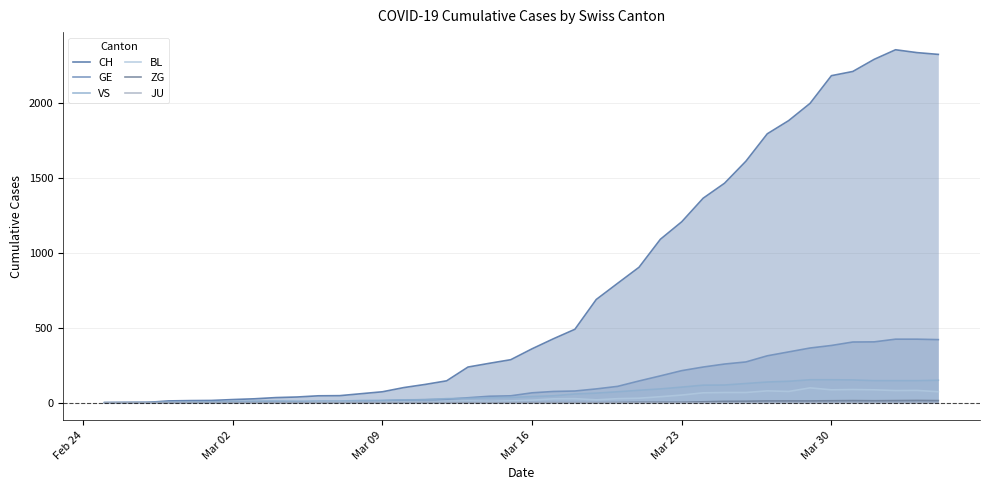

What is the value of the BL point at the 22nd from the left?

26